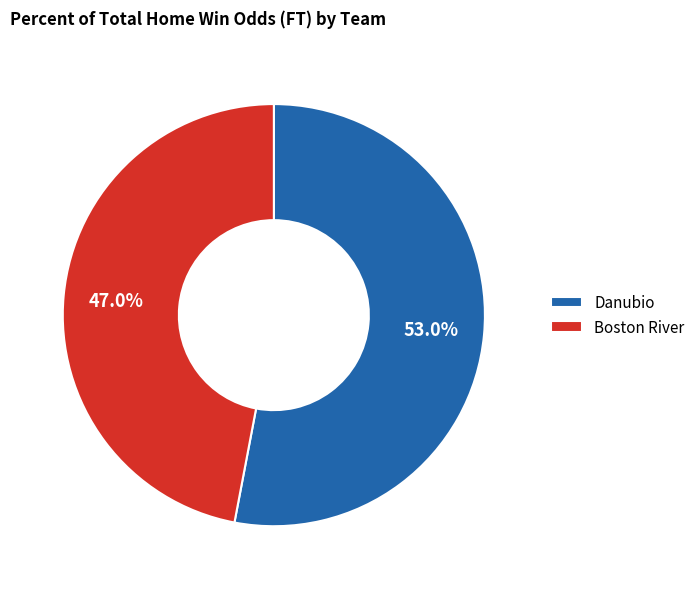

Is it true that Danubio is 53% of the pie?

True